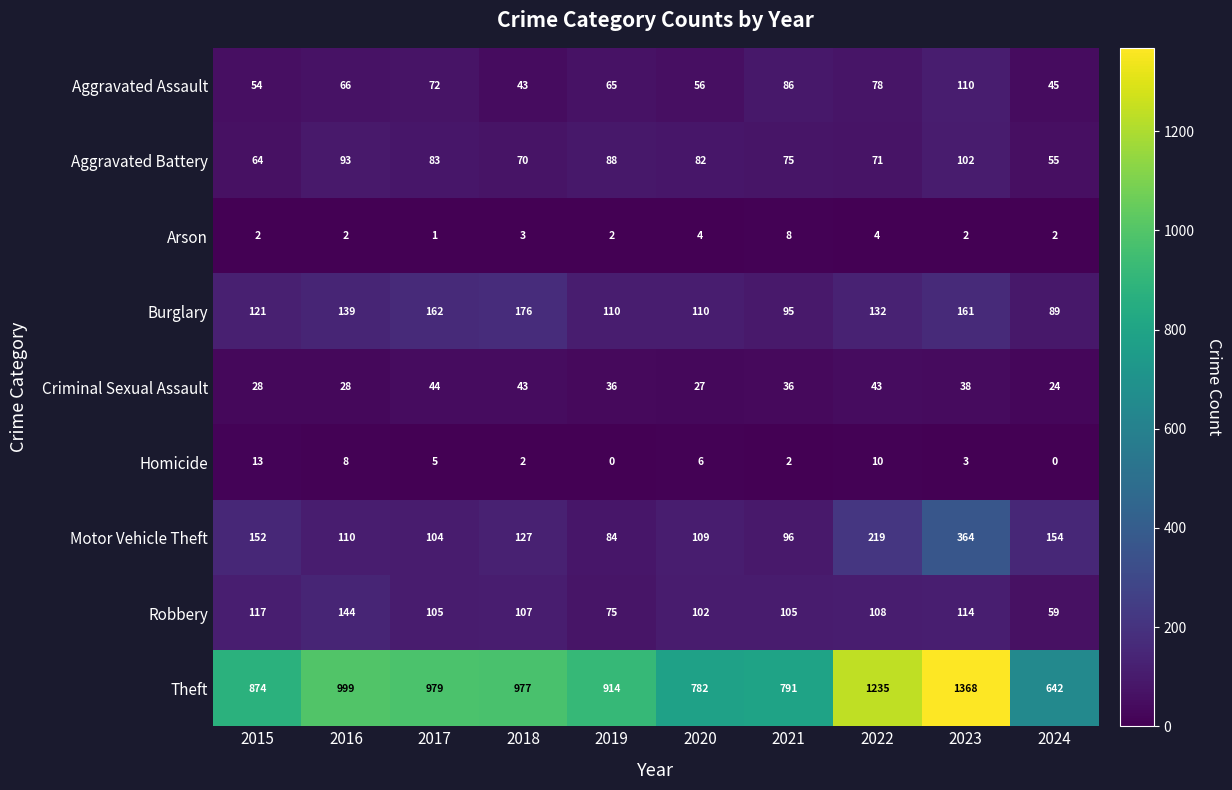

Rank the series at 2020 from lowest to highest value.

Arson, Homicide, Criminal Sexual Assault, Aggravated Assault, Aggravated Battery, Robbery, Motor Vehicle Theft, Burglary, Theft